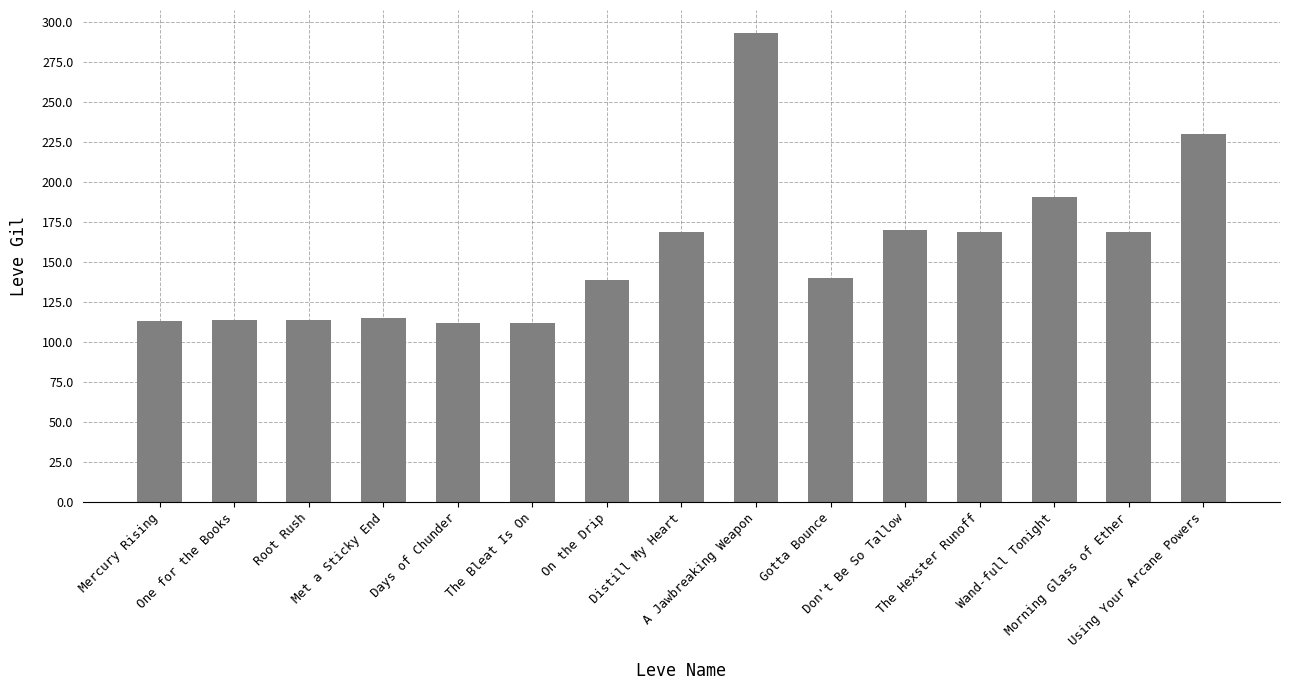

What is the average value?

157